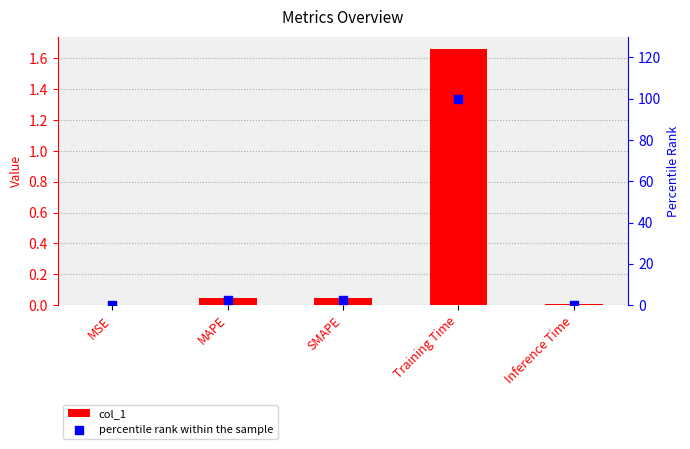

At how many categories does at least one series exceed 18?

1